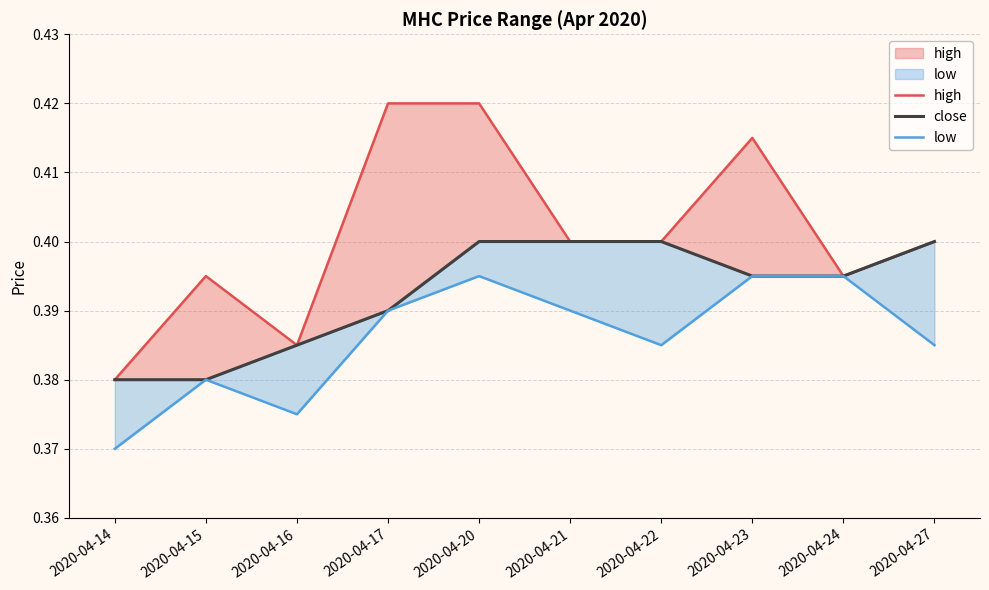

Does the chart have visible grid lines?

Yes